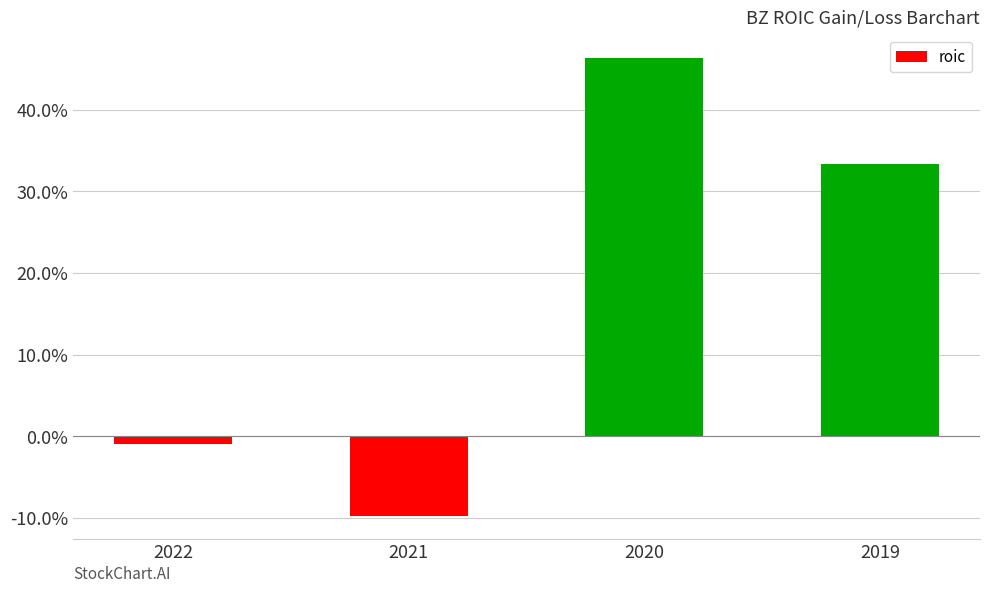

List the labels in order of value, largest first.

2020, 2019, 2022, 2021